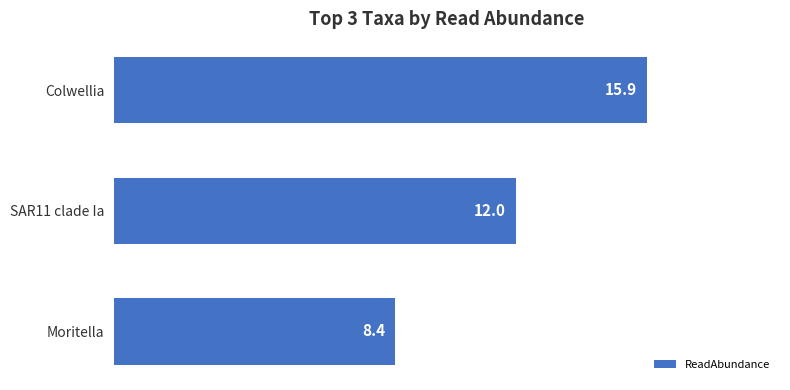

Which has a higher value, Moritella or SAR11 clade Ia?

SAR11 clade Ia